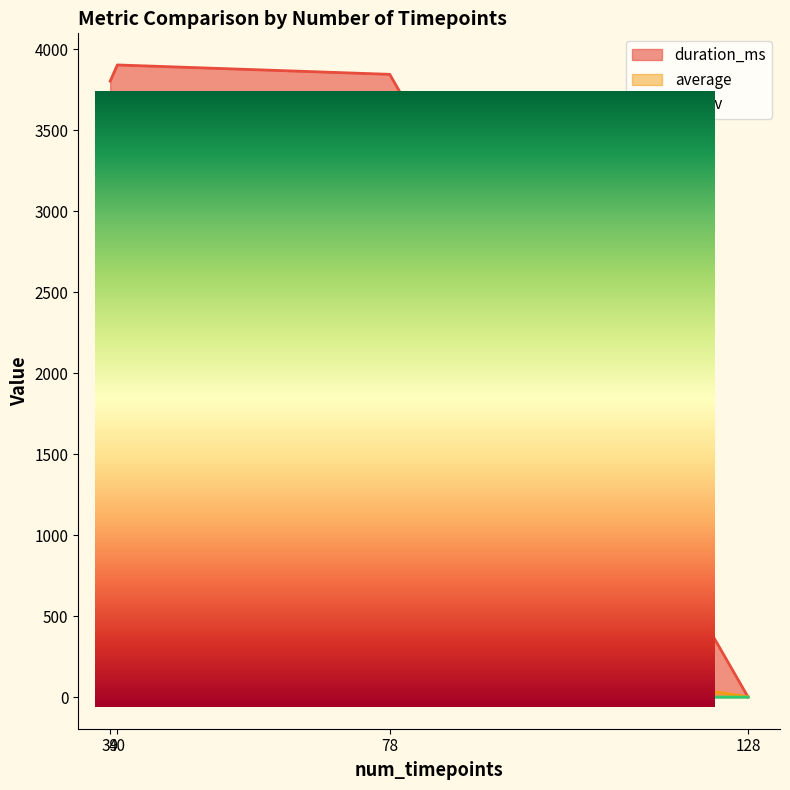

What is the value of the average point at the 3rd from the left?

2.5